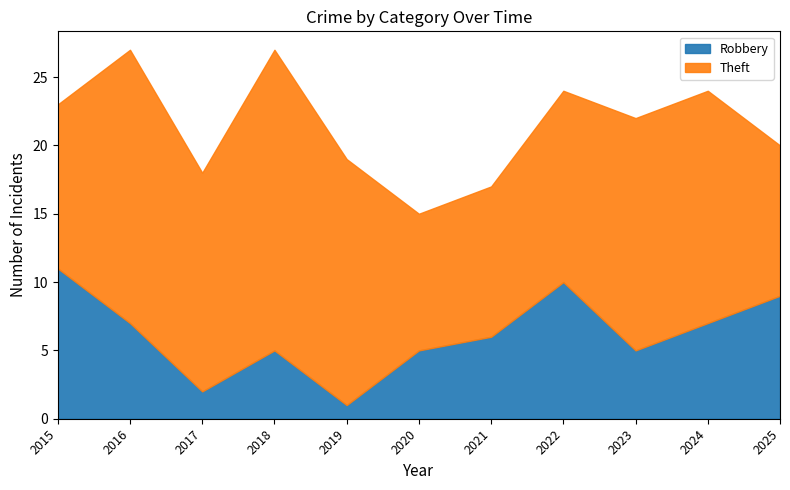

True or false: Robbery and Theft intersect in this chart.

False